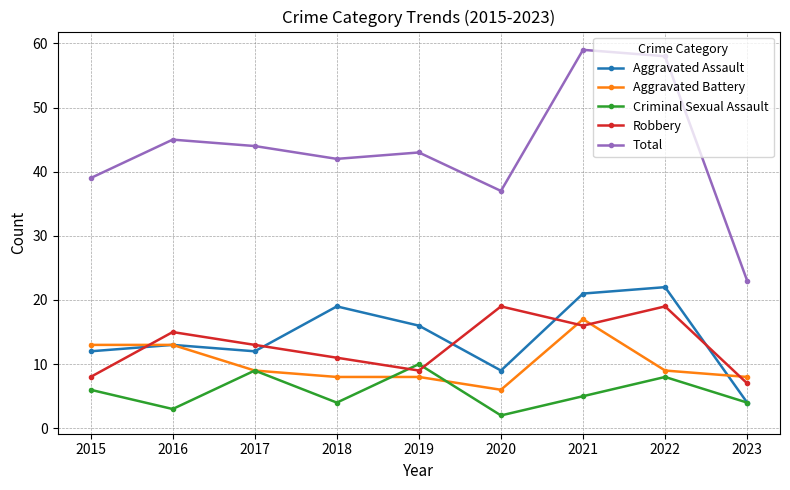

Reading right to left, extract all data points from this chart.

Aggravated Assault: 2023=4	2022=22	2021=21	2020=9	2019=16	2018=19	2017=12	2016=13	2015=12
Aggravated Battery: 2023=8	2022=9	2021=17	2020=6	2019=8	2018=8	2017=9	2016=13	2015=13
Criminal Sexual Assault: 2023=4	2022=8	2021=5	2020=2	2019=10	2018=4	2017=9	2016=3	2015=6
Robbery: 2023=7	2022=19	2021=16	2020=19	2019=9	2018=11	2017=13	2016=15	2015=8
Total: 2023=23	2022=58	2021=59	2020=37	2019=43	2018=42	2017=44	2016=45	2015=39